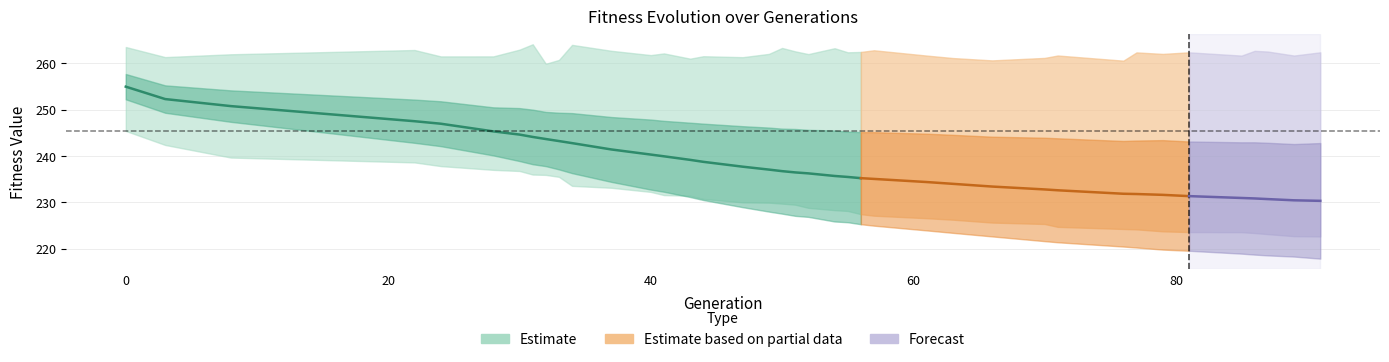

What is the total value across all series at 8?

755.9